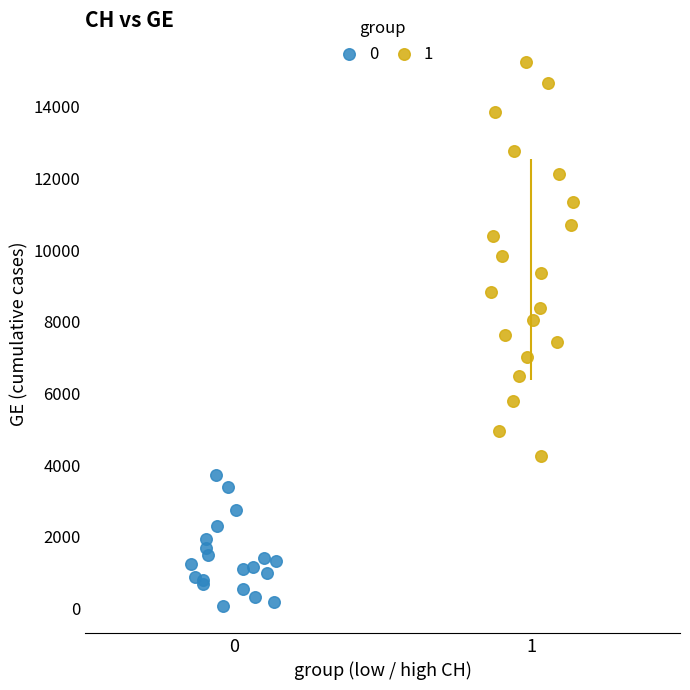

Which series reaches the maximum Y coordinate?

1